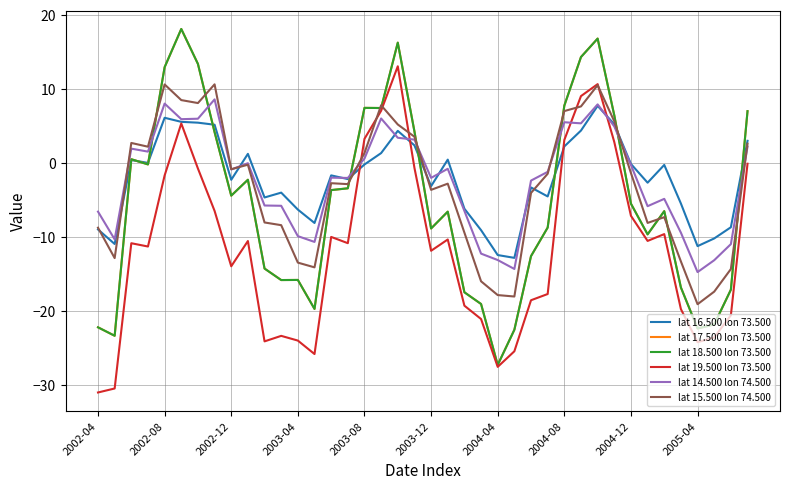

Is this an area chart (filled region under the line)?

No